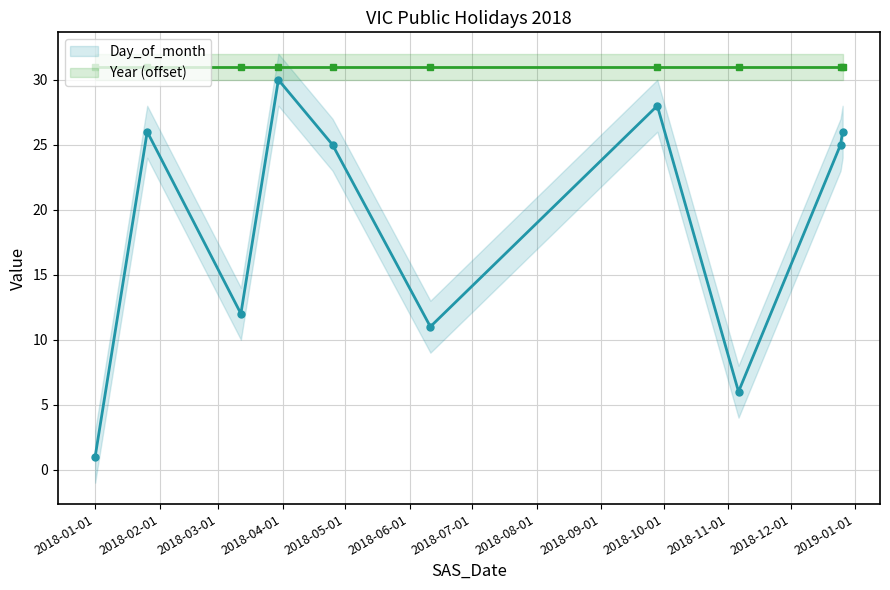

What position from the right is 2018-04-01?

7